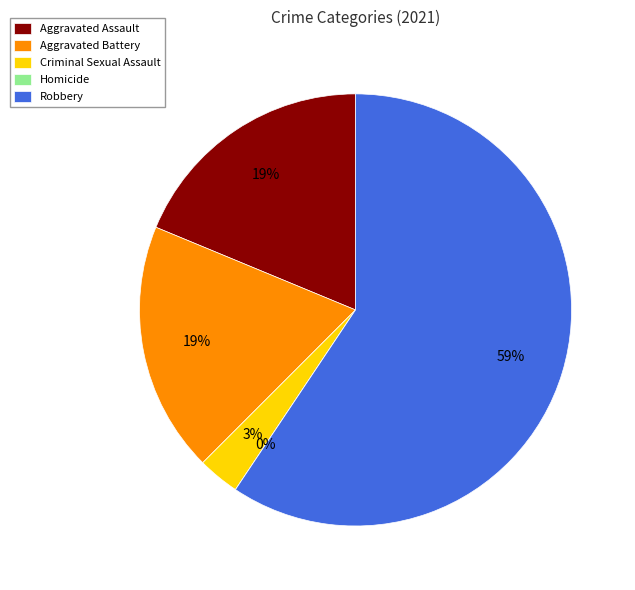

Which slice is the smallest?

Homicide